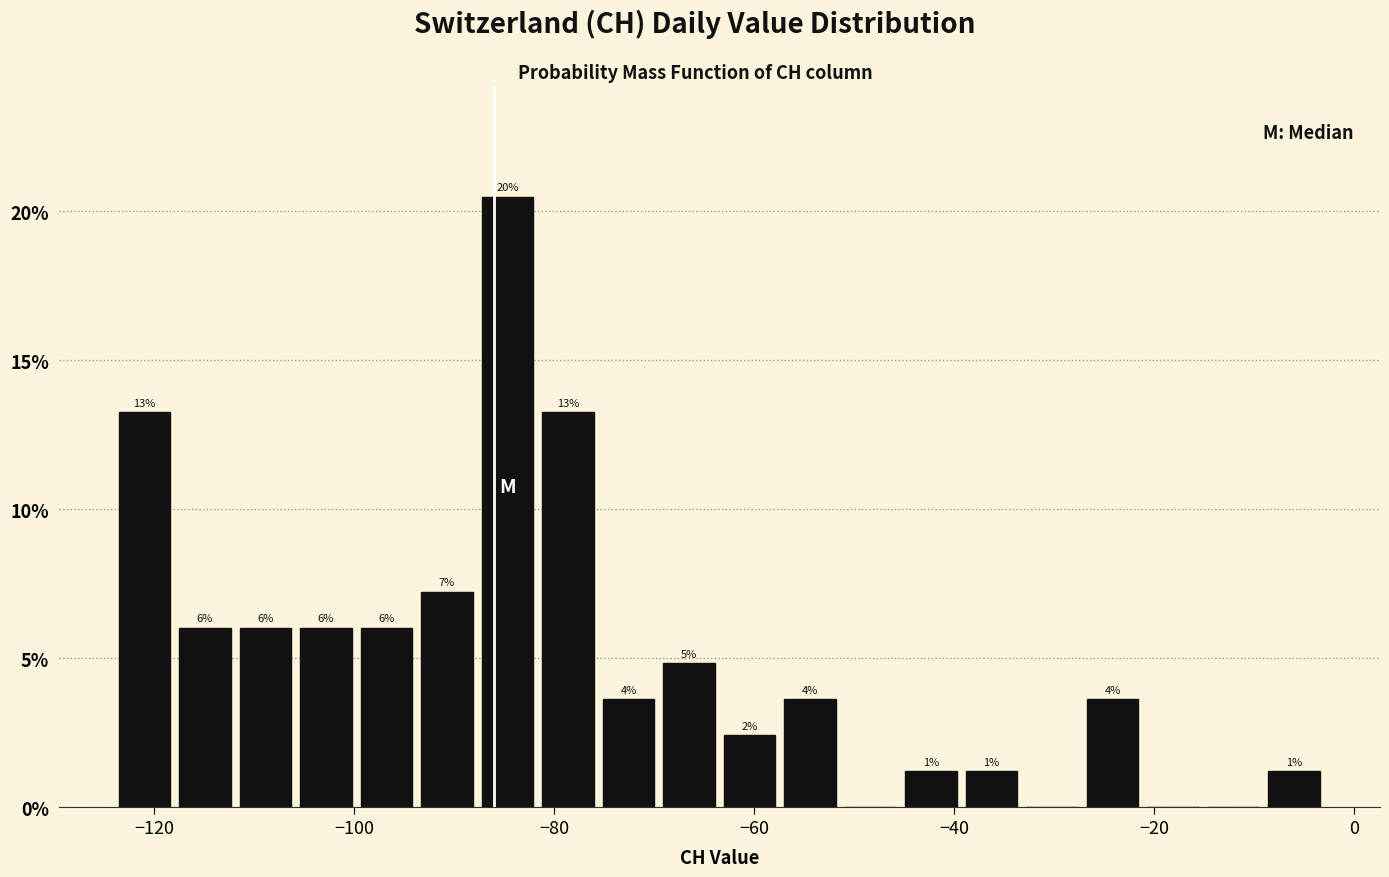

Around what value on the x-axis is the tallest bar? Give the approximate position of its centre, as read against the axis.

-84